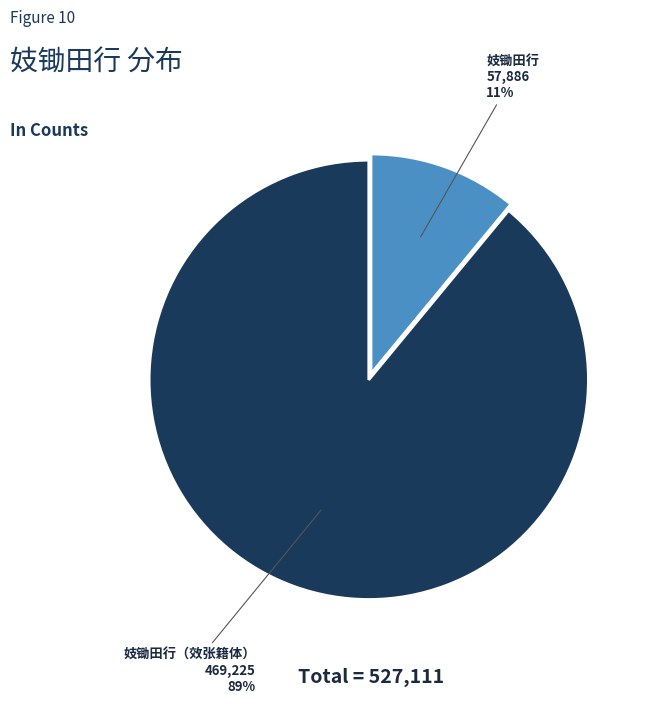

Between 妓锄田行 and 妓锄田行（效张籍体）, which is larger?

妓锄田行（效张籍体）